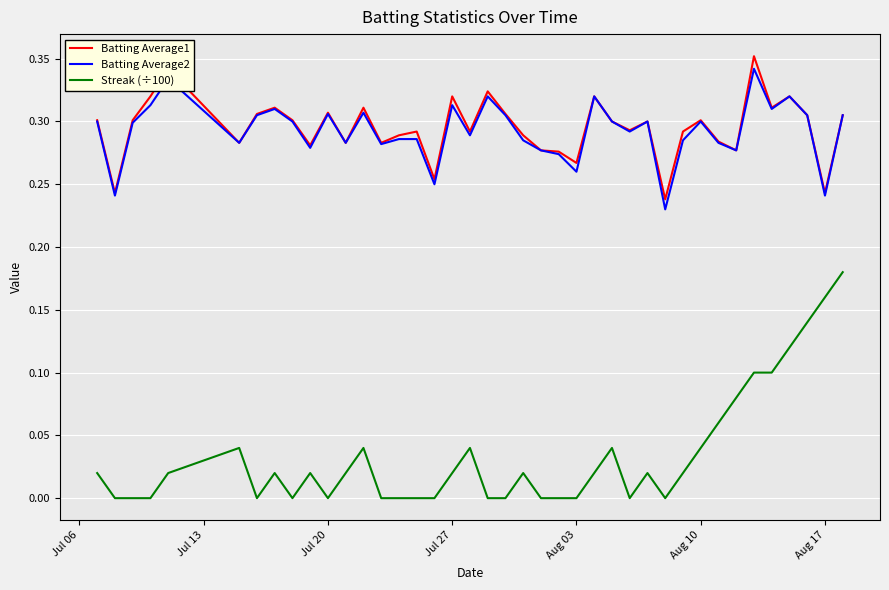

Which series has the widest spread of values?

Streak (÷100)